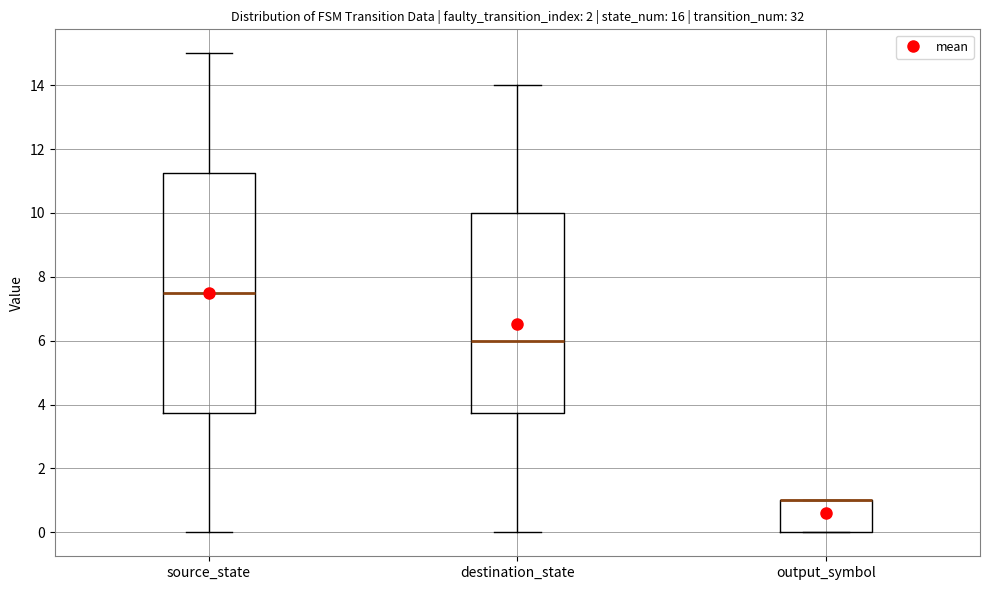

Comparing the boxes themselves (not the whiskers), which one is the tallest?

source_state